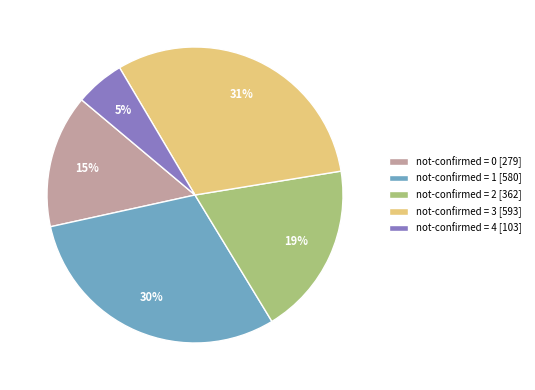

To the nearest percent, what is the combined percentage of not-confirmed = 3 [593] and not-confirmed = 4 [103]?

36%